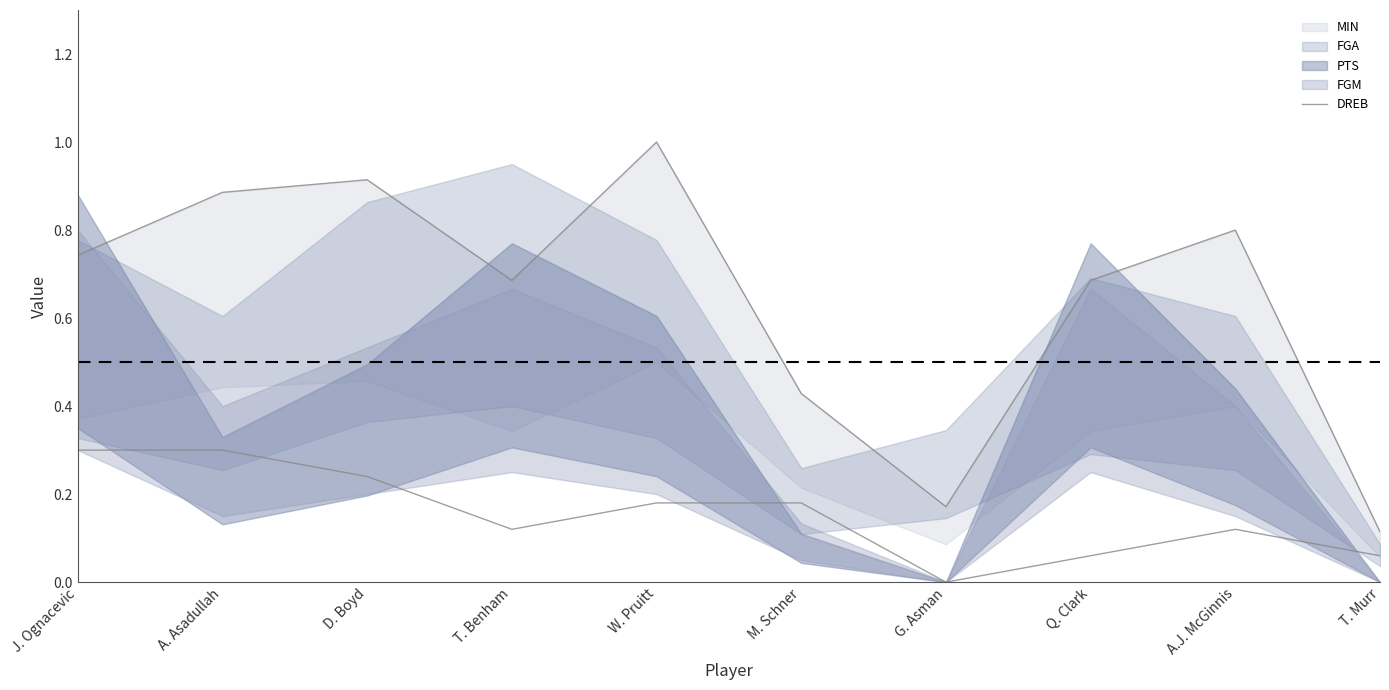

Does the chart have visible grid lines?

No